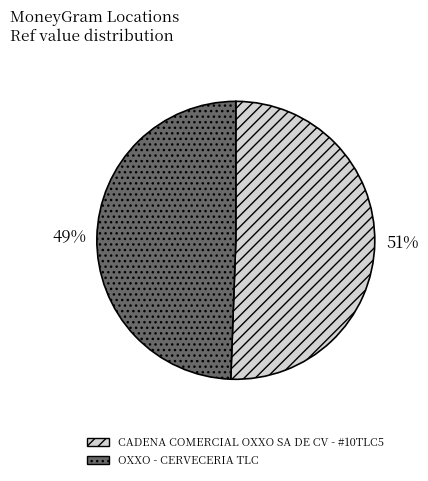

To the nearest percent, what is the combined percentage of CADENA COMERCIAL OXXO SA DE CV - #10TLC5 and OXXO - CERVECERIA TLC?

100%